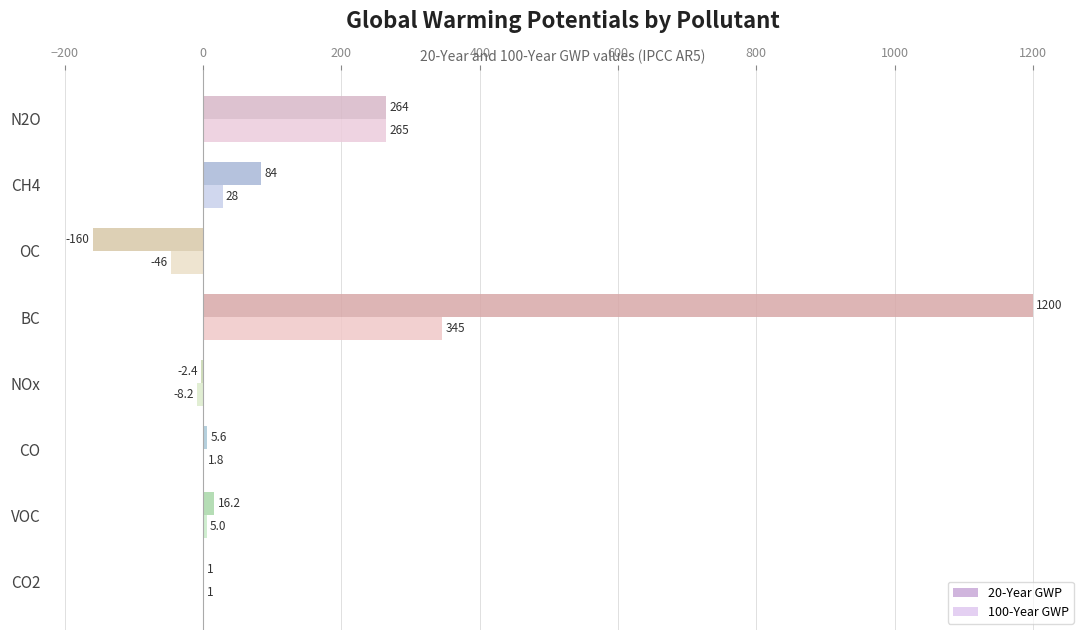

What is the maximum value shown in the chart?

1200.0